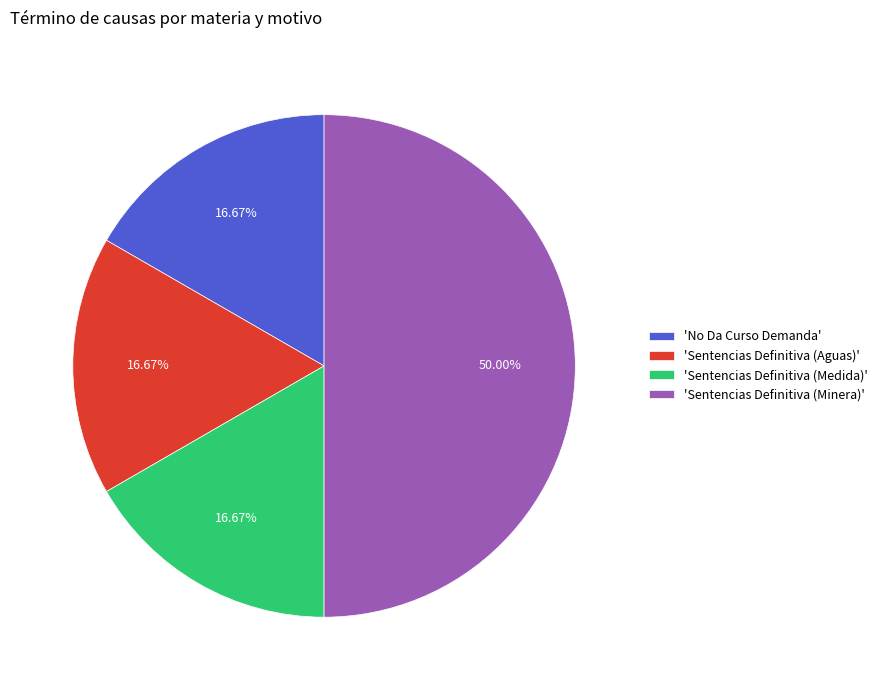

Is the sum of 'Sentencias Definitiva (Aguas)' and 'Sentencias Definitiva (Medida)' greater than half?

No